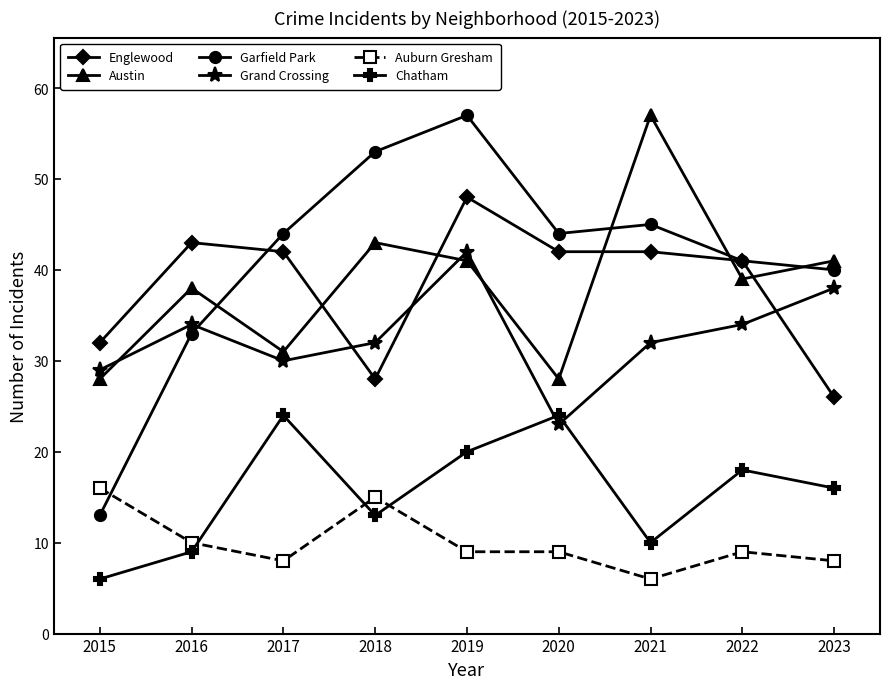

What is the sum of all Chatham values?

140